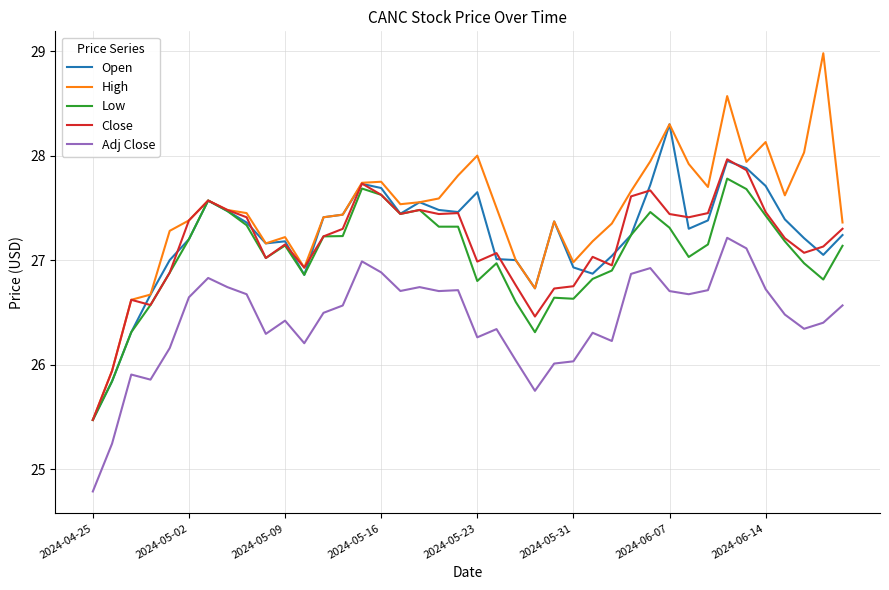

List the series in order of their peak value, lowest first.

Adj Close, Low, Close, Open, High